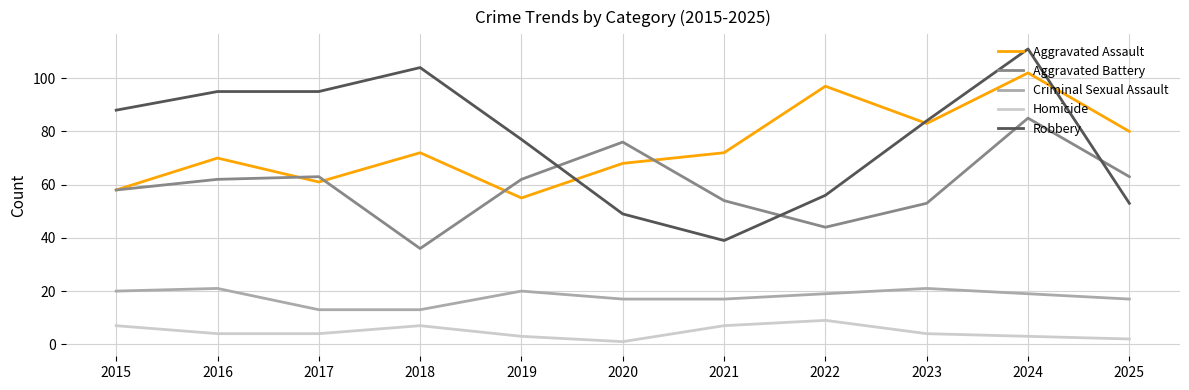

True or false: Robbery has a value of 88 at 2015.

True